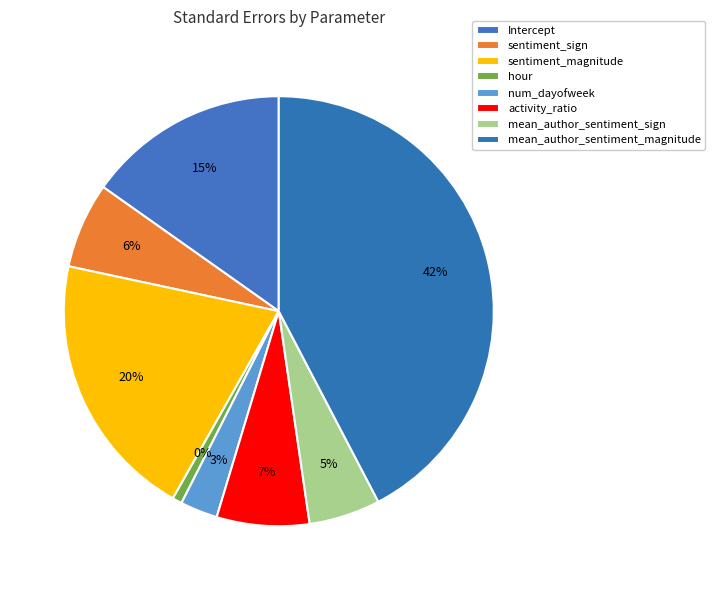

Count the number of slices in the pie.

8